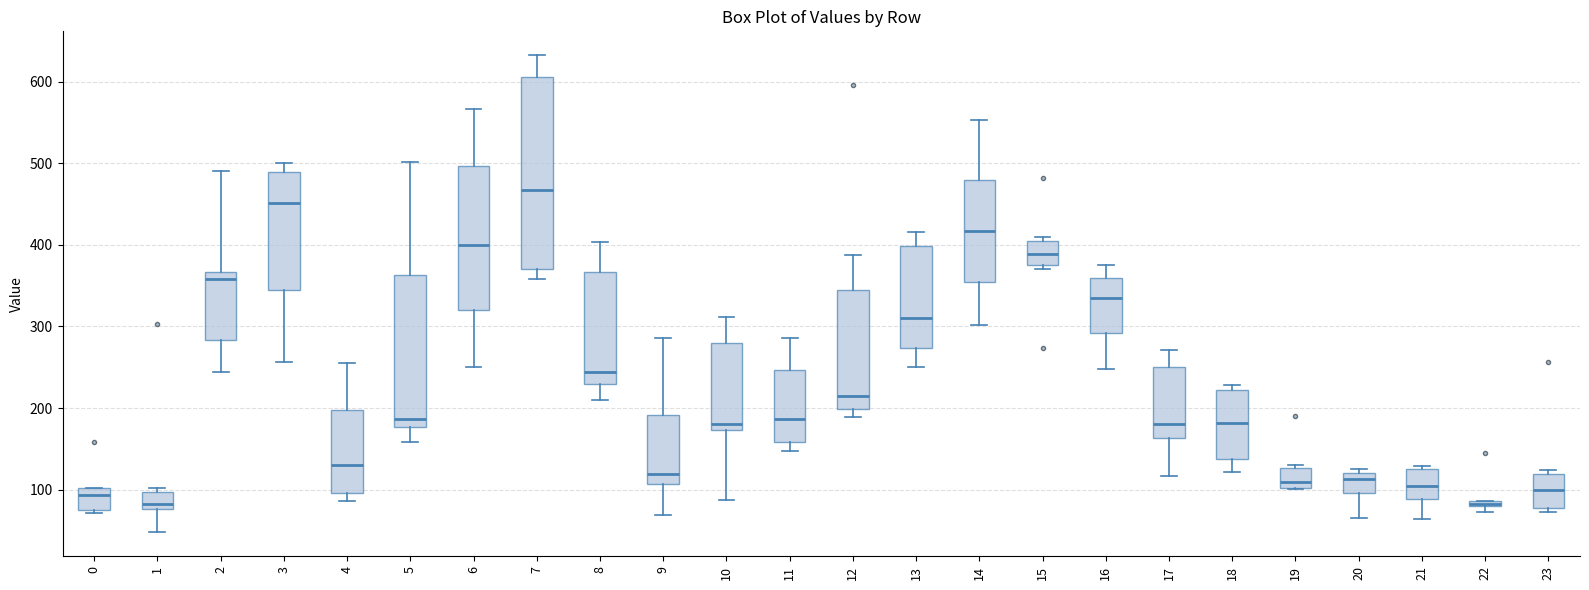

Which box is the tallest, from its lower edge to its upper edge?

7